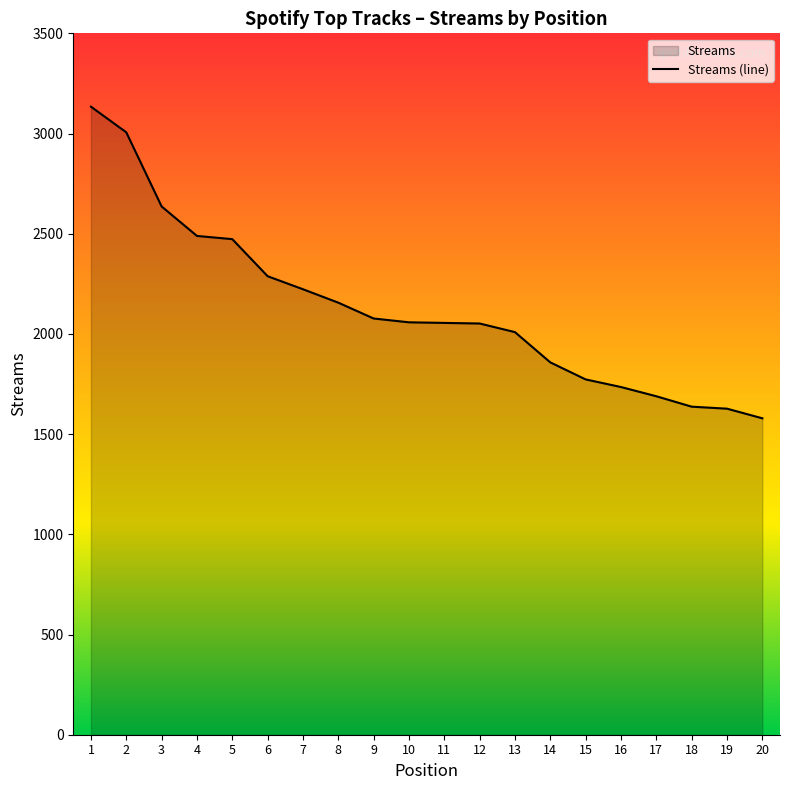

Reading left to right, what are all the values shown in this chart?

3134	3006	2636	2489	2473	2288	2223	2156	2077	2058	2055	2052	2009	1858	1773	1735	1689	1637	1627	1579